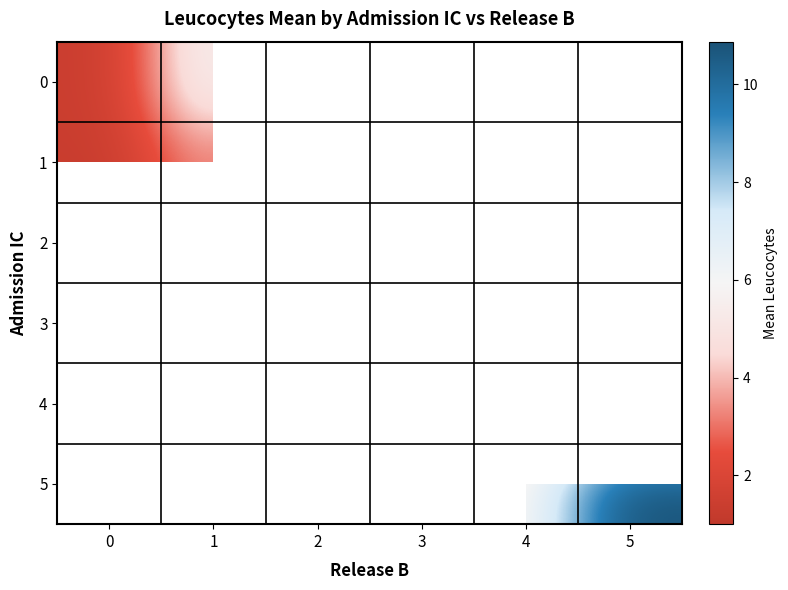

List the labels in order of 4 value, smallest first.

5, 4, 0, 1, 2, 3